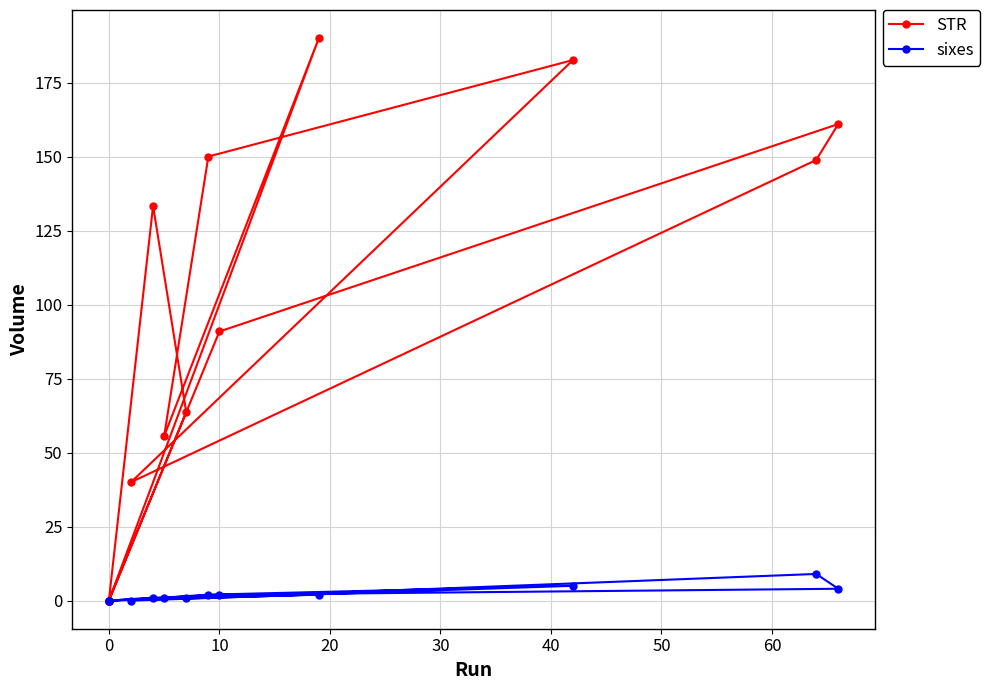

True or false: sixes and STR cross at least once.

False